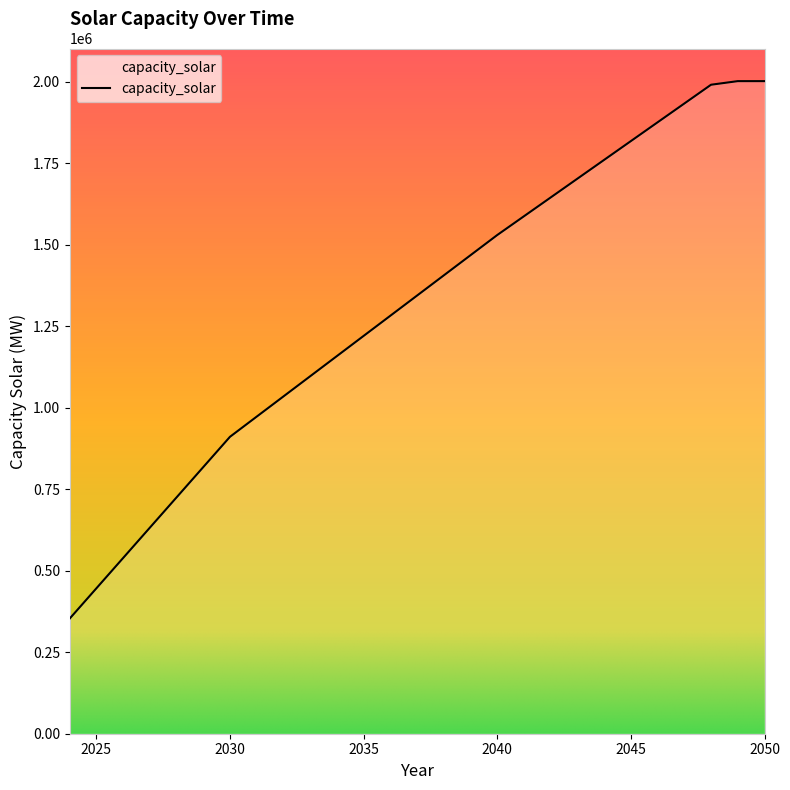

What is the greatest value displayed?

2002534.9